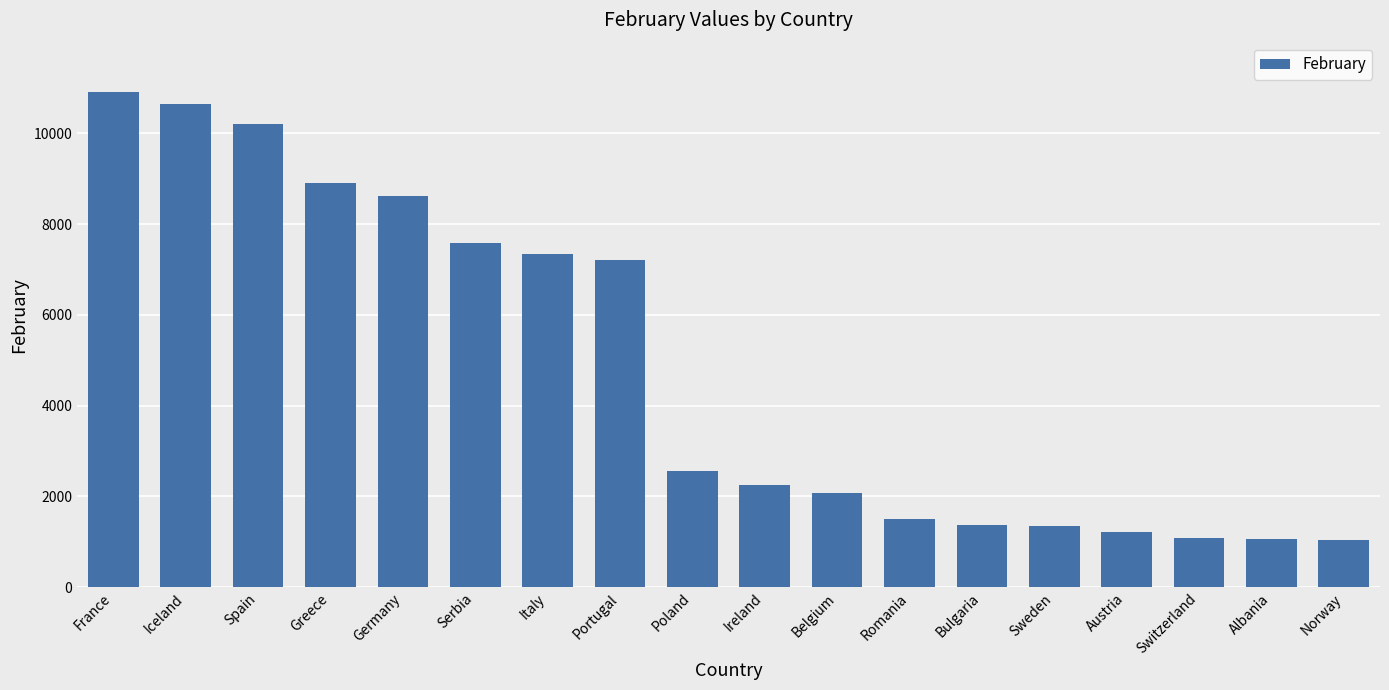

What is the maximum value shown in the chart?

10904.0